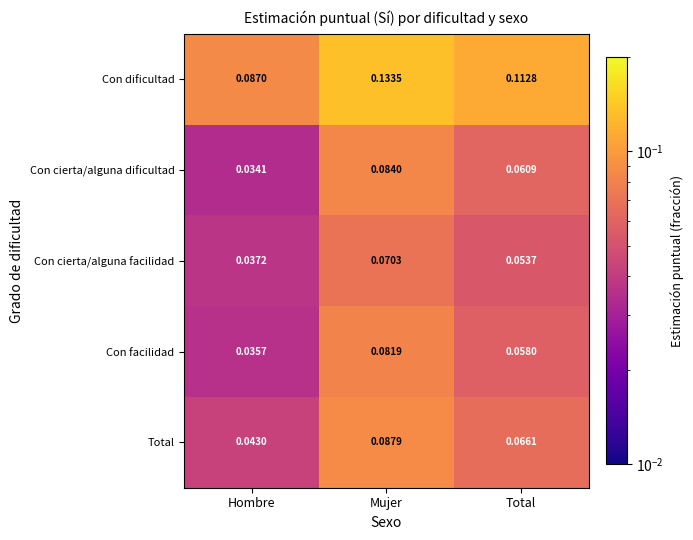

How many categories are shown in the chart?

3